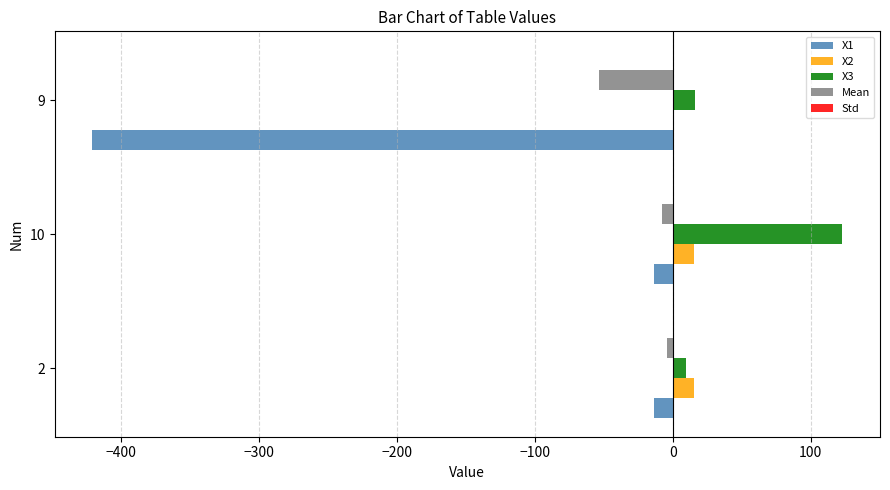

Which series has the largest total across all categories?

X3